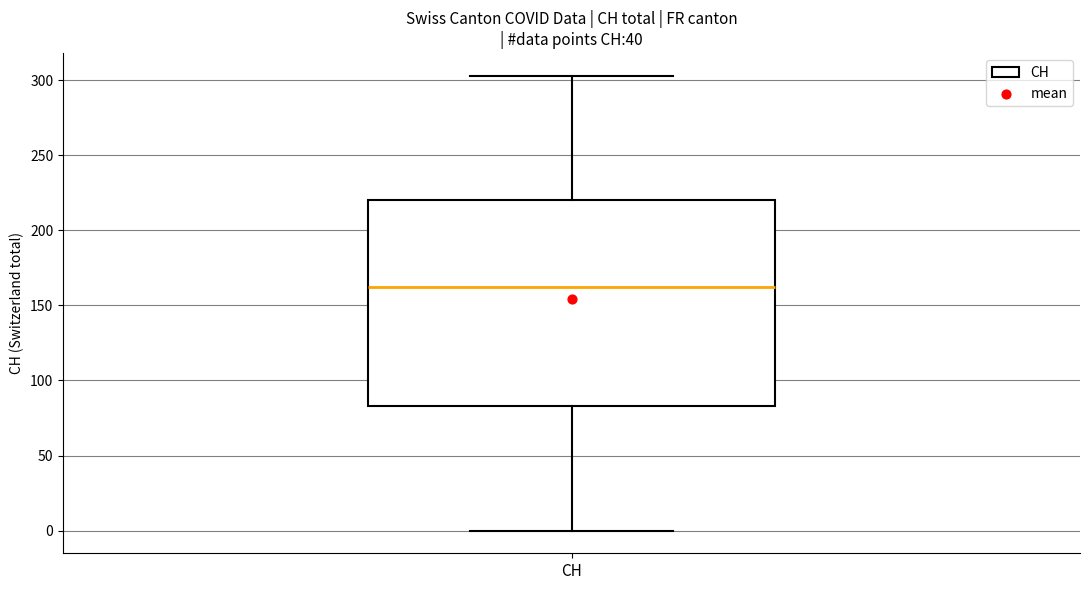

Where does the lower whisker of the box for CH end on the y-axis? The values are not printed on the chart, so give them approximately, as read against the axis.

0